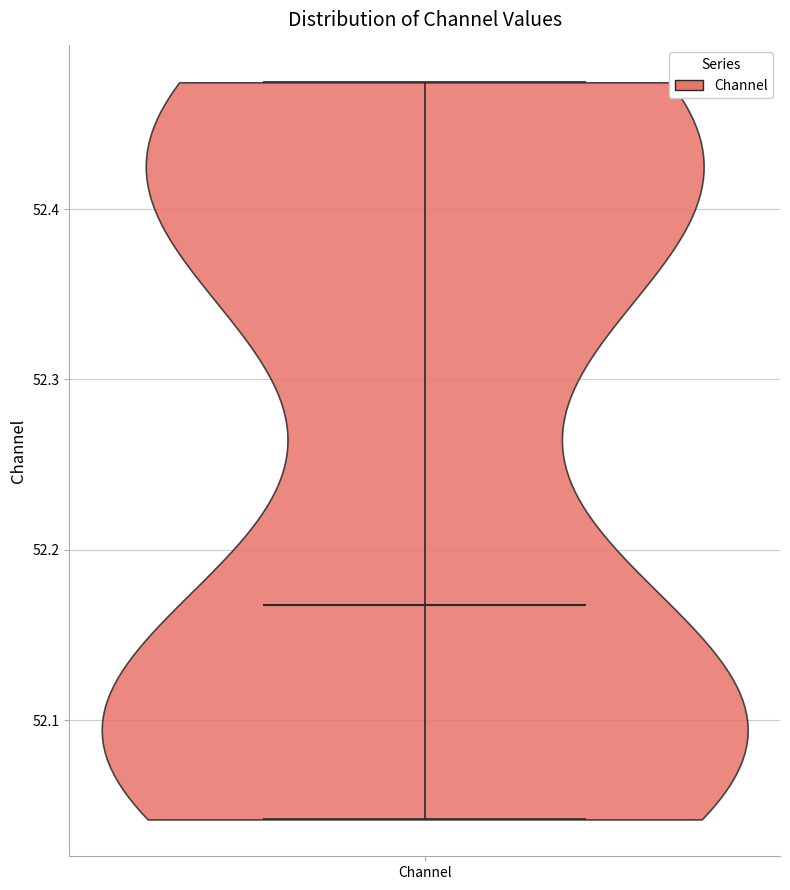

Read this violin plot against the y-axis: where its median line is, and the lowest and highest points the violin reaches. The values are not printed on the chart, so give them approximately, as read against the axis.

median line 52.17, lowest point 52.04, highest point 52.47